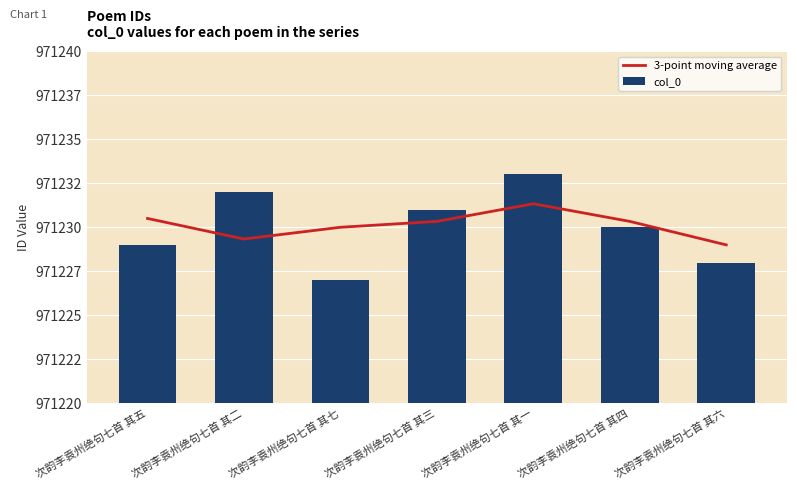

Rank the series by their maximum value, from lowest to highest.

3-point moving average, col_0